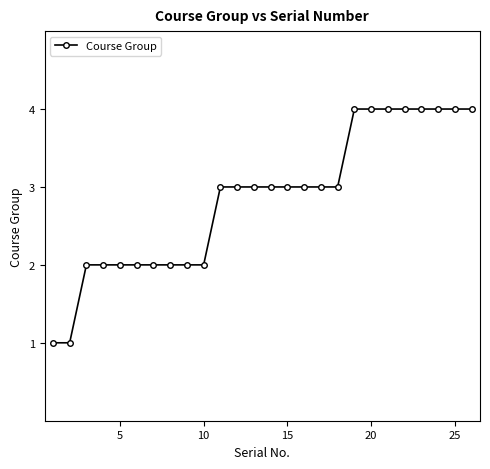

What is the maximum value shown in the chart?

4